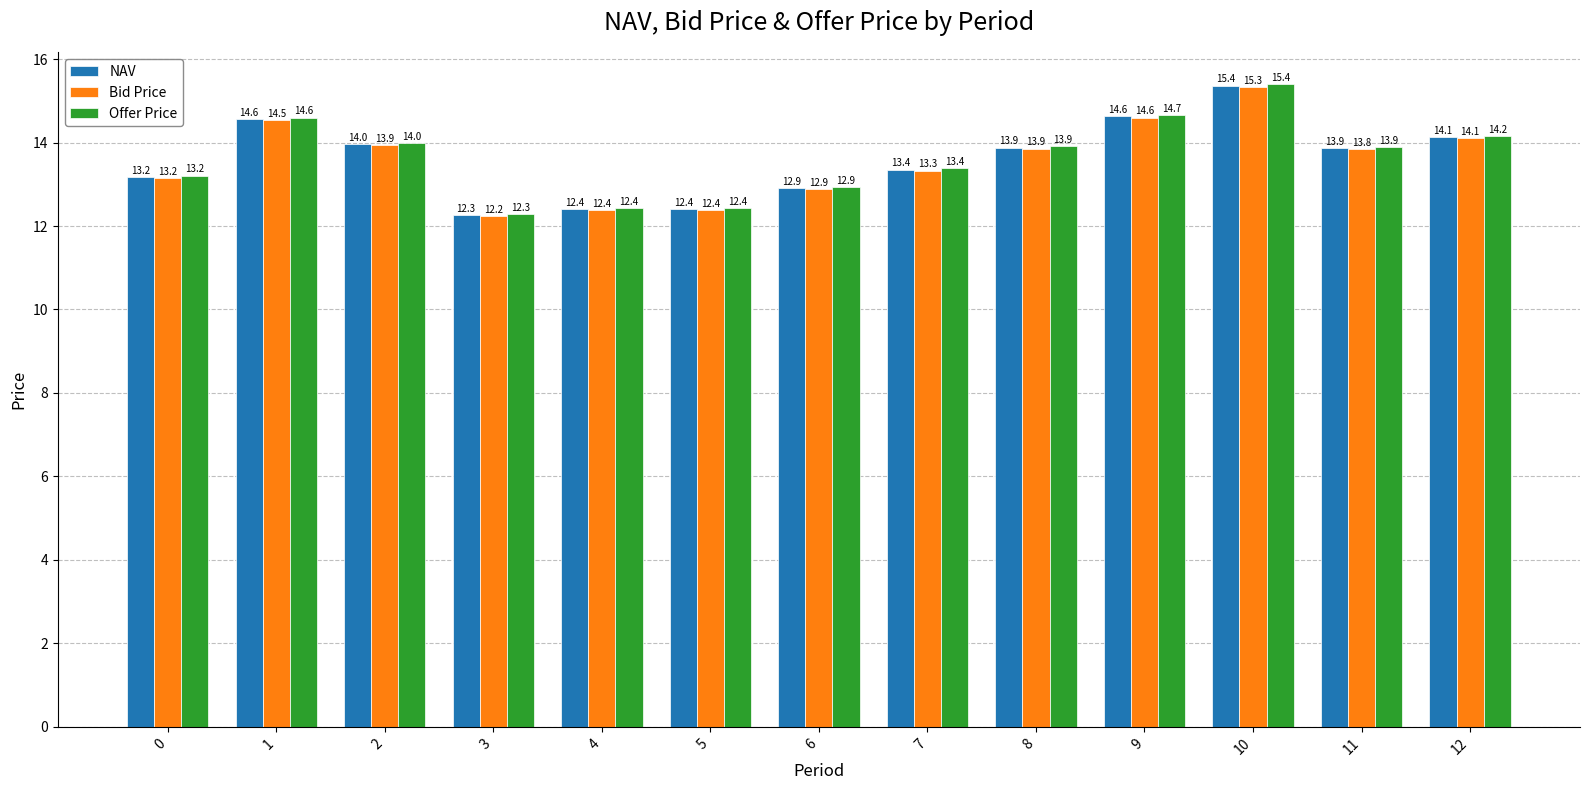

What is the maximum value for Offer Price?

15.4